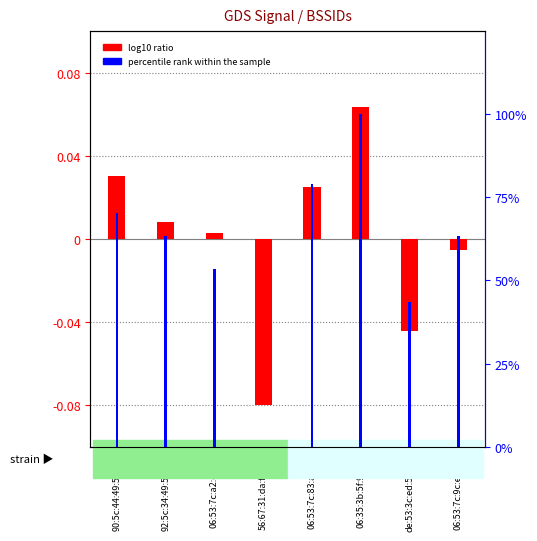

Is the value of percentile rank within the sample at 90:5c:44:49:5d:be greater than the value of log10 ratio at 06:53:7c:a2:ef:37?

Yes